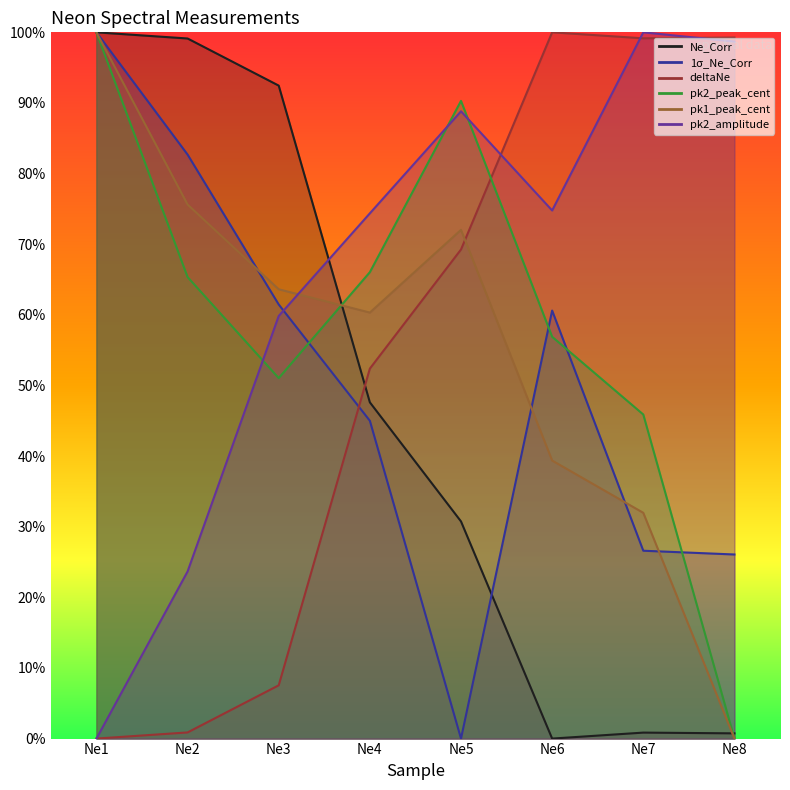

After their last crossing, which series has the higher values: 1σ_Ne_Corr or pk1_peak_cent?

1σ_Ne_Corr